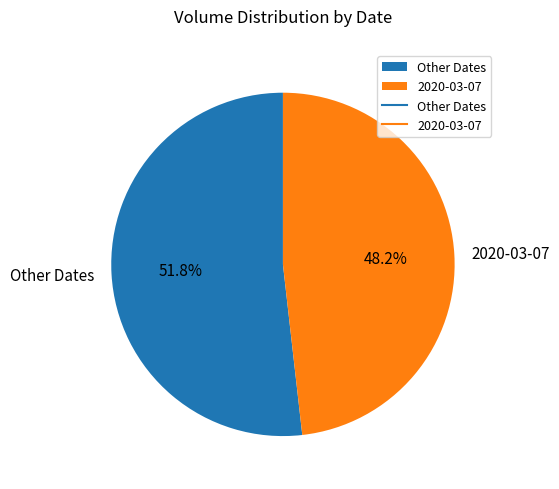

What percentage do 2020-03-07 and Other Dates together represent?

100.0%